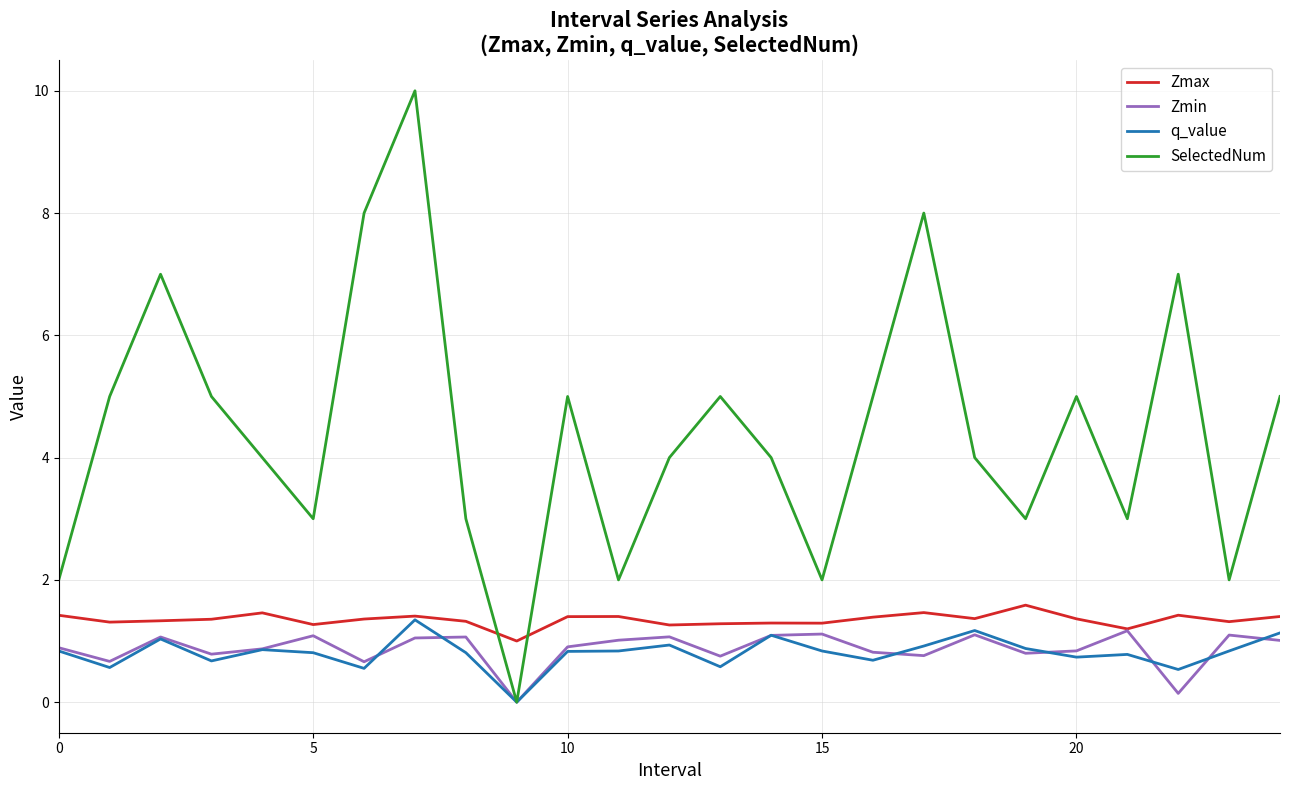

Which series has the largest total across all categories?

SelectedNum